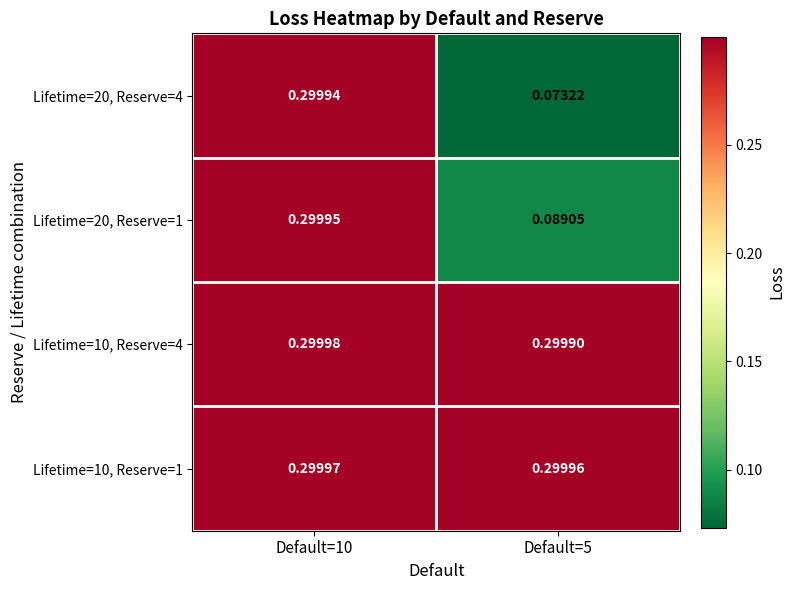

Which label corresponds to the largest value in the chart?

Default=10